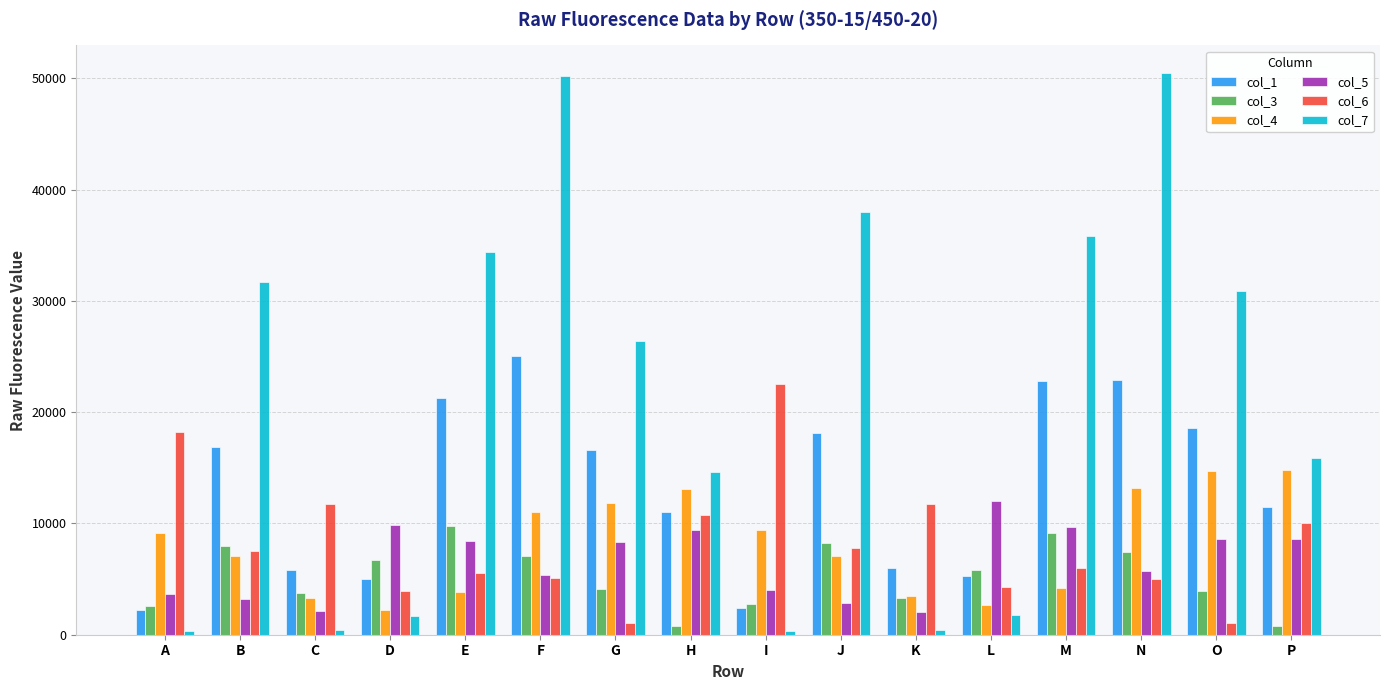

Rank the series by their maximum value, from highest to lowest.

col_7, col_1, col_6, col_4, col_5, col_3